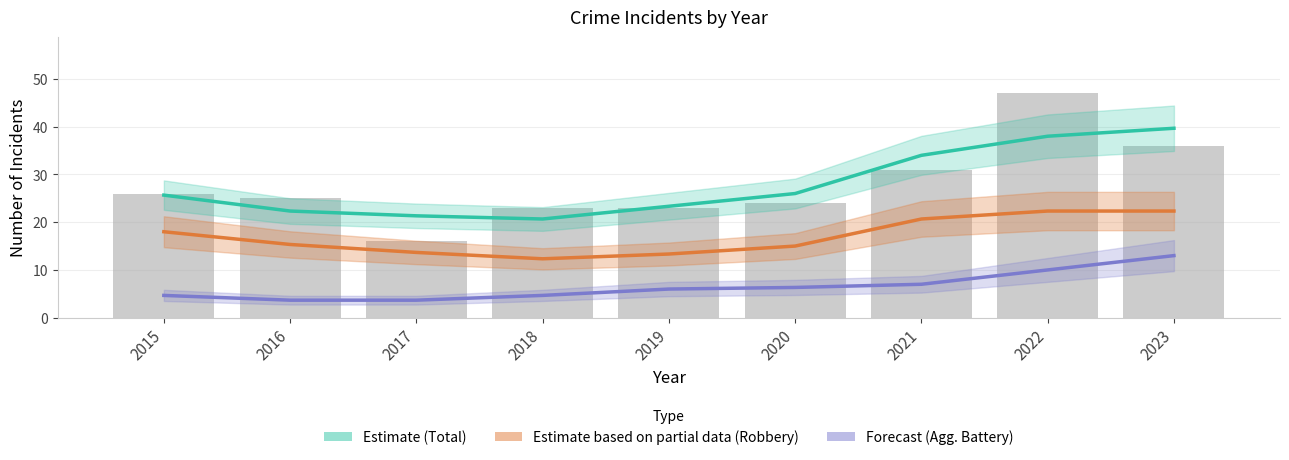

What are all the series names shown in the legend?

Estimate (Total), Estimate based on partial data (Robbery), Forecast (Agg. Battery)